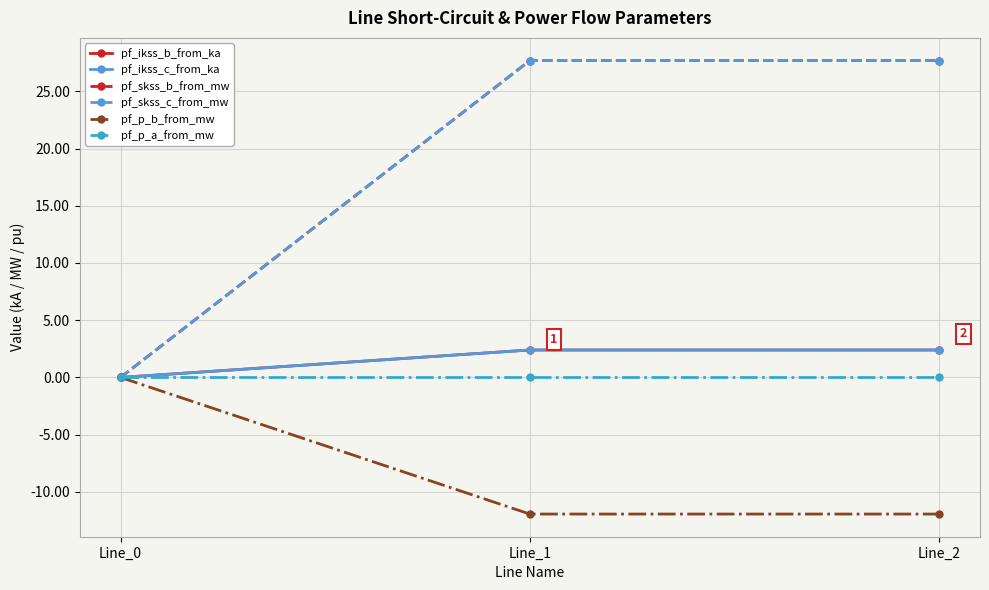

What is the total value across all series at Line_1?

48.2